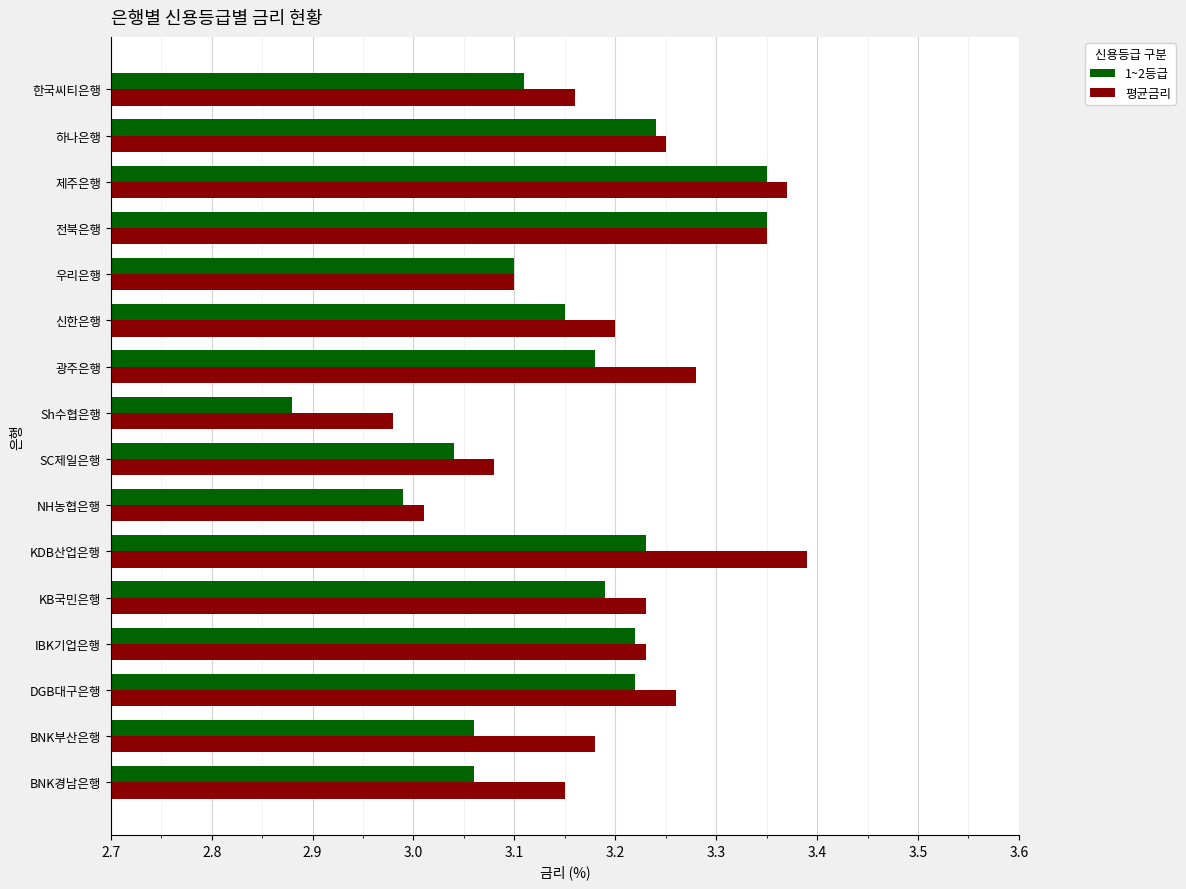

What are all the series names shown in the legend?

1~2등급, 평균금리